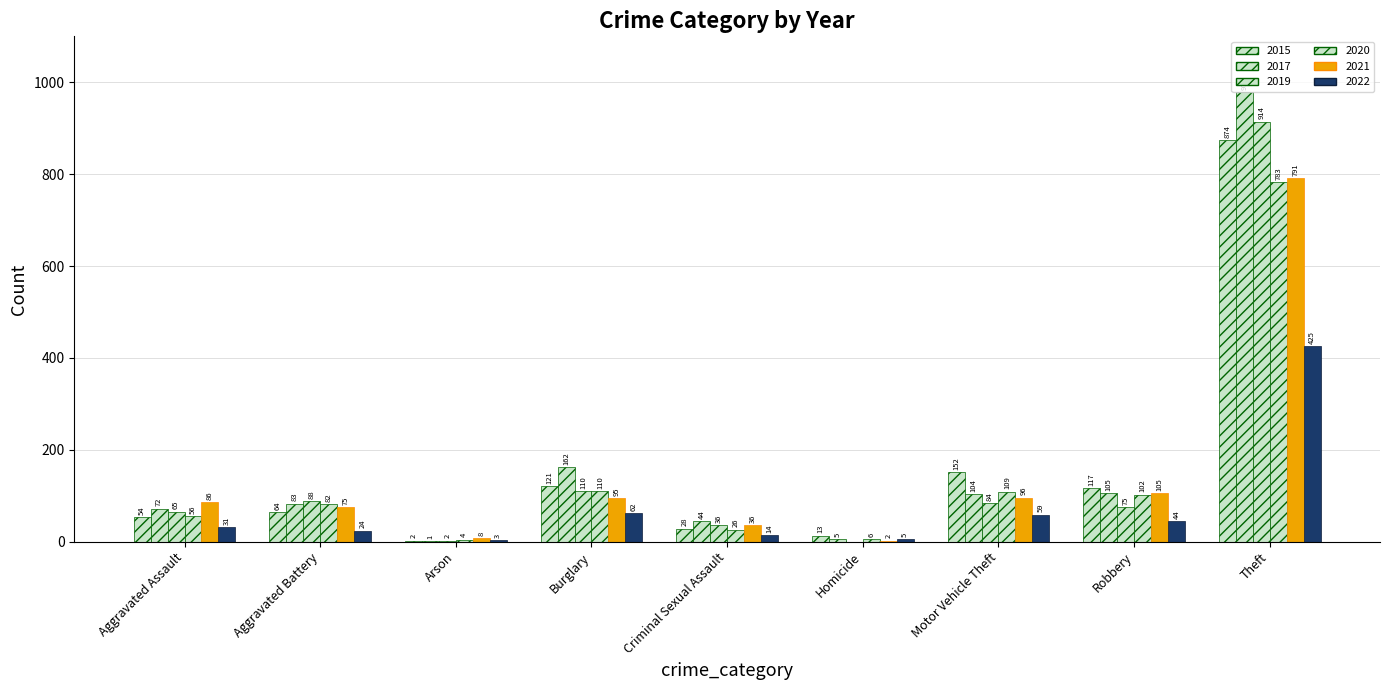

List the series in order of their peak value, lowest first.

2022, 2020, 2021, 2015, 2019, 2017